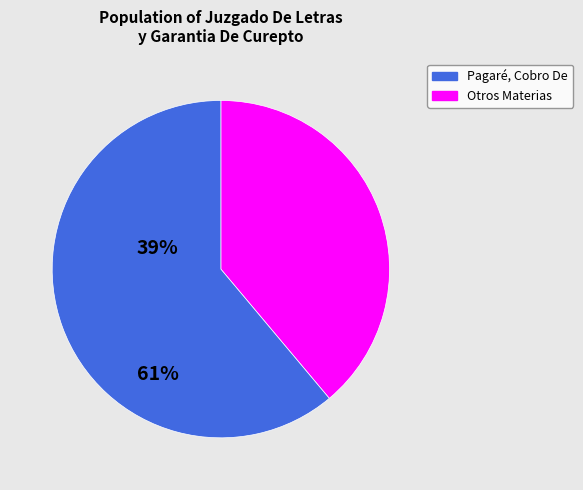

What is the smallest slice in the pie chart?

Pagaré, Cobro De